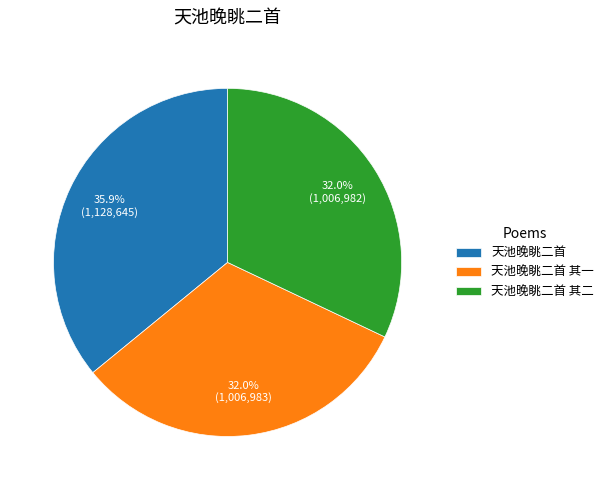

What portion of the pie excludes 天池晚眺二首?

64.1%